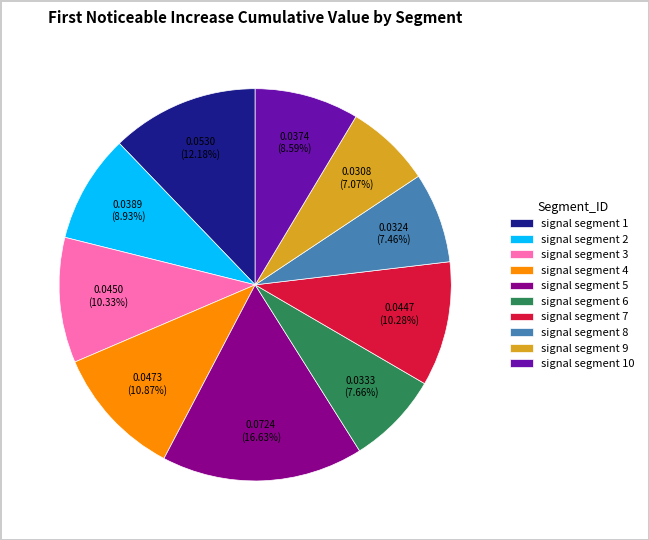

What is the largest slice in the pie chart?

signal segment 5